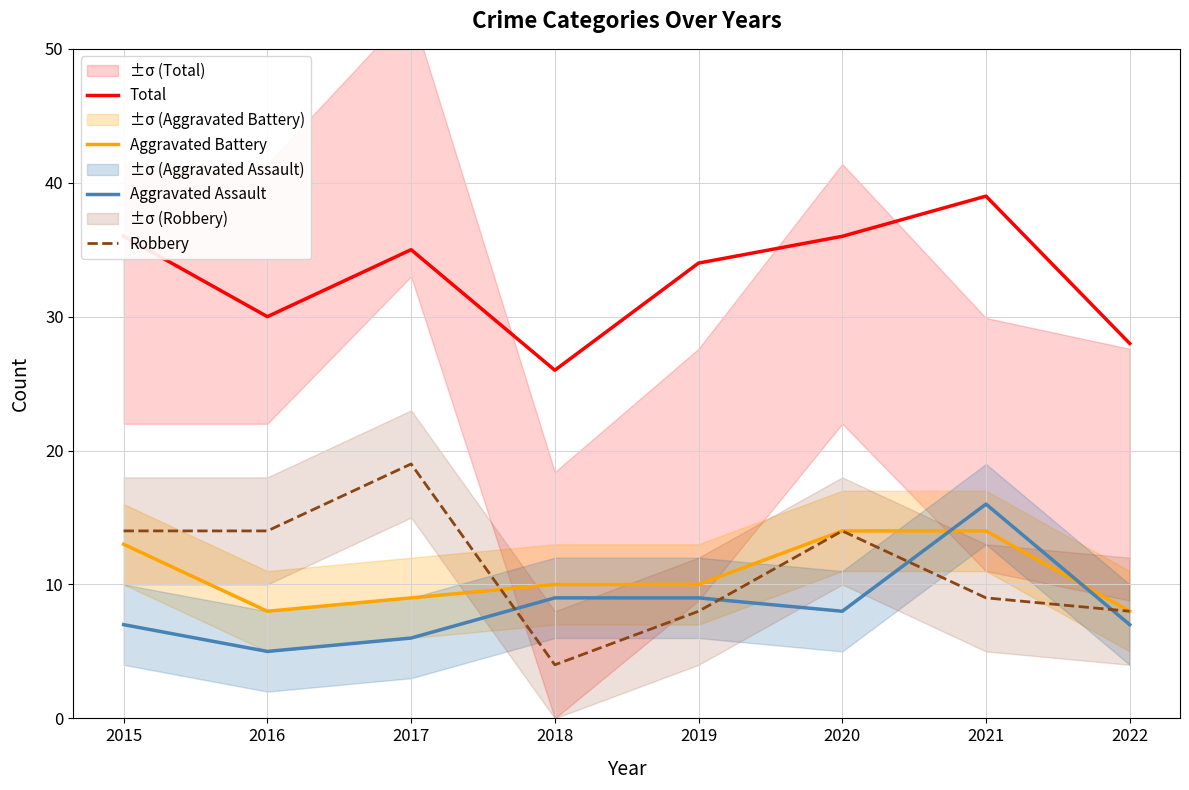

Is it true that Aggravated Battery equals 10 at 2019?

True